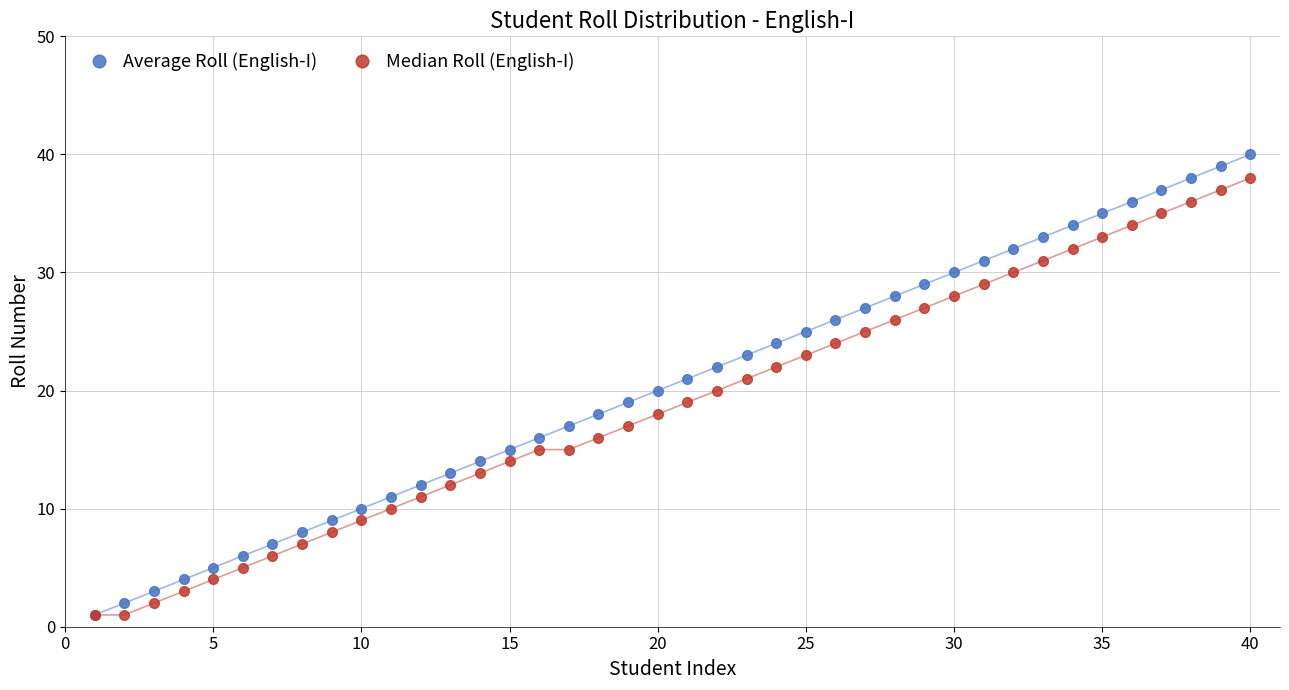

Rank the series by their maximum value, from highest to lowest.

Average Roll (English-I), Median Roll (English-I)